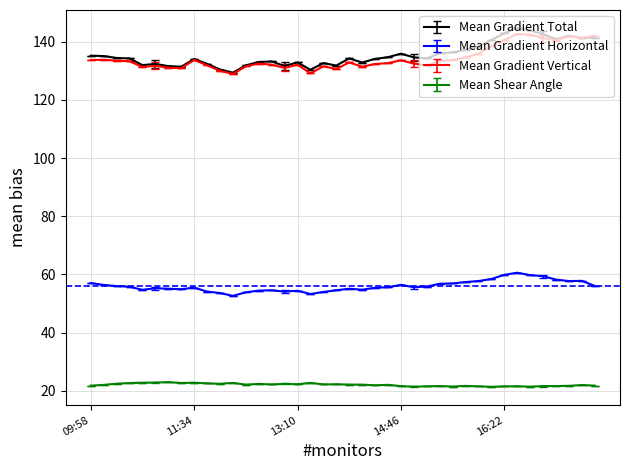

After their last crossing, which series has the higher values: Mean Gradient Vertical or Mean Gradient Total?

Mean Gradient Vertical